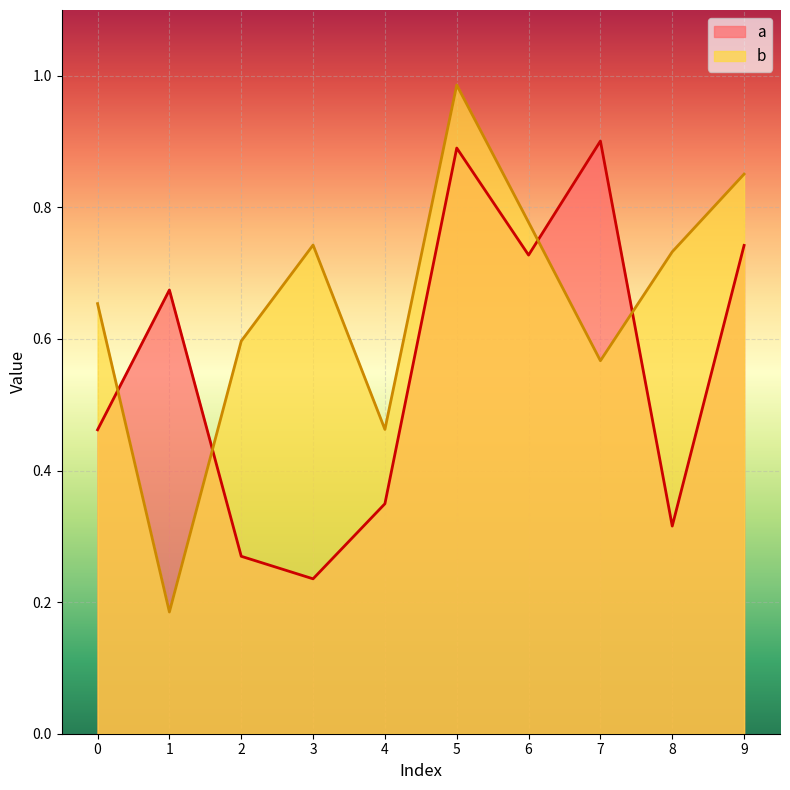

True or false: b has more than 1 interior local peaks.

True